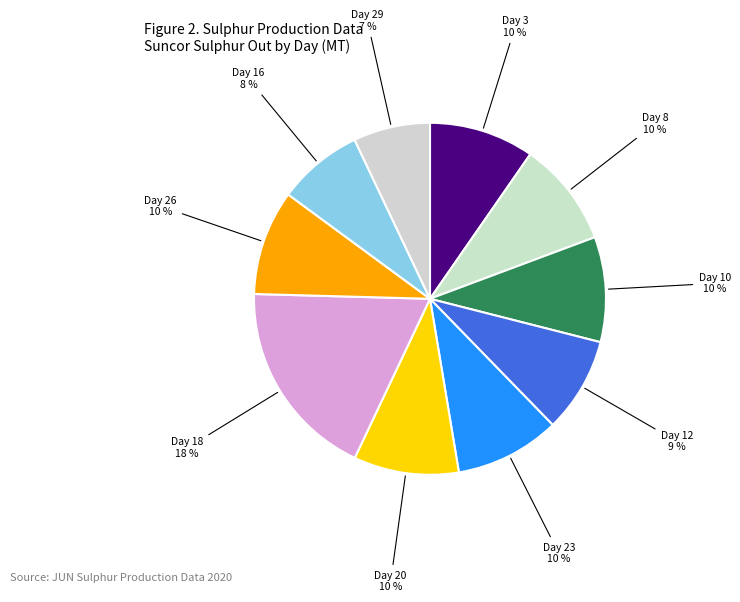

Does any single category account for the majority?

No